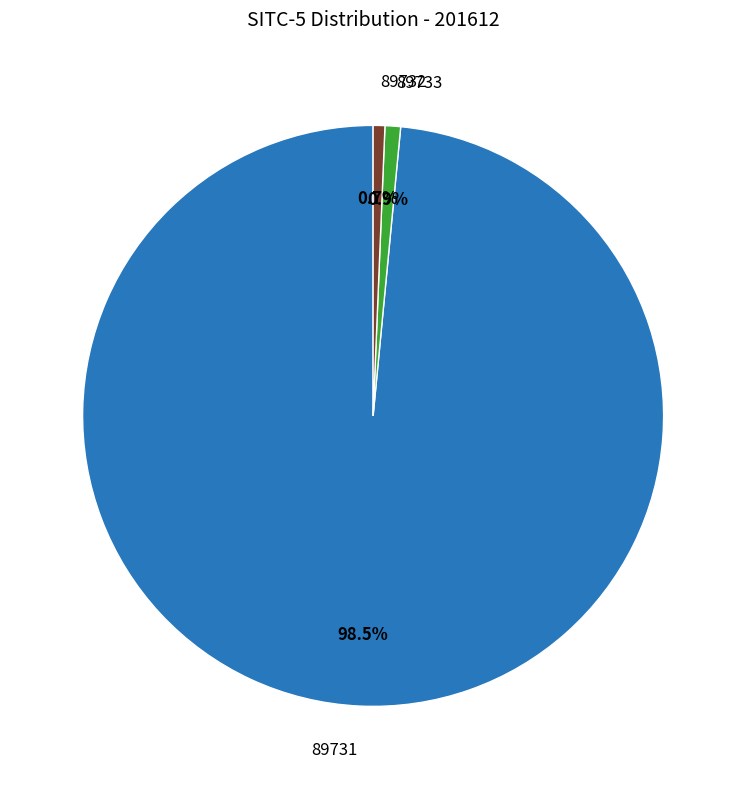

Count the number of slices in the pie.

3